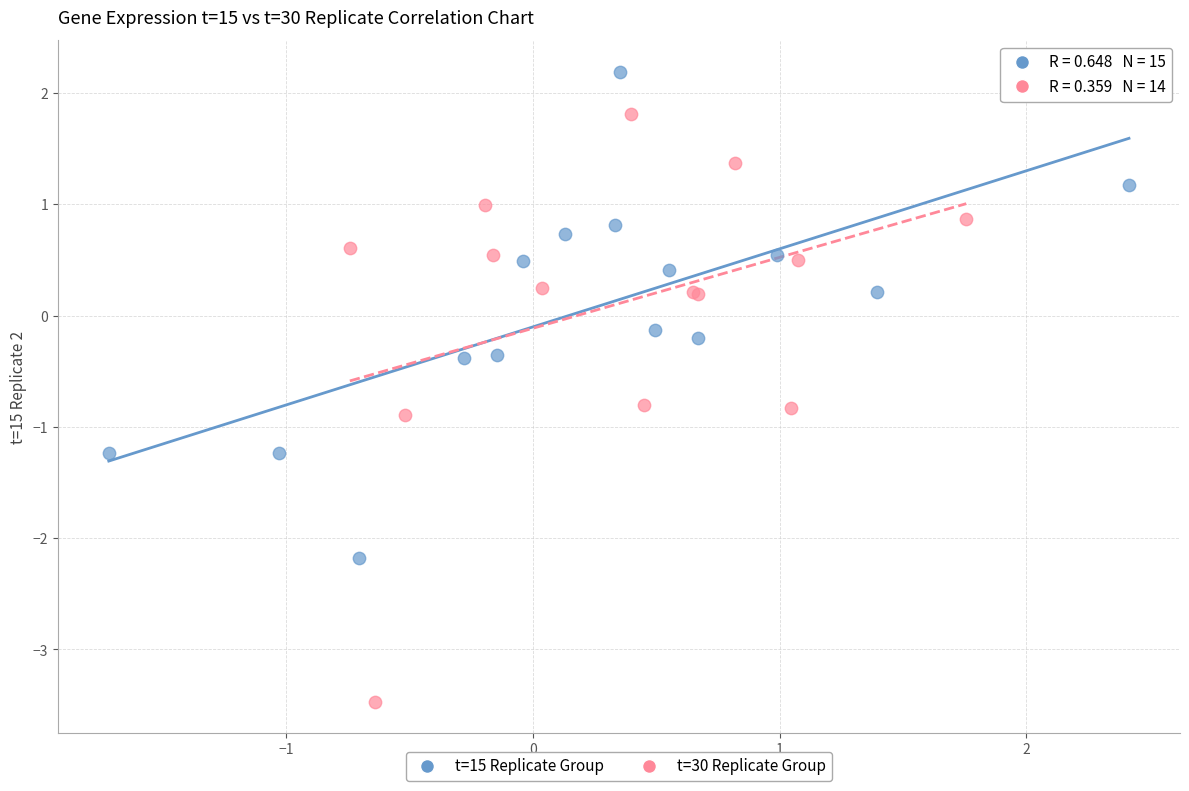

Which series has the largest Y range (max minus min)?

t=30 Replicate Group